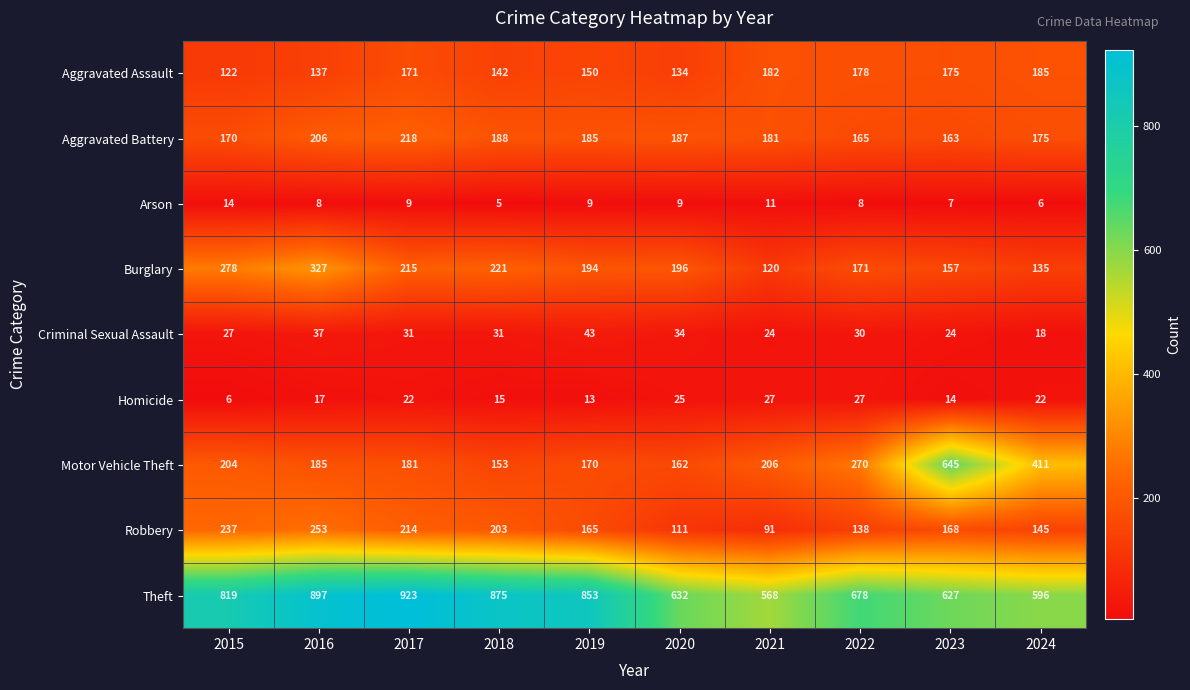

List the series in order of their peak value, lowest first.

Arson, Homicide, Criminal Sexual Assault, Aggravated Assault, Aggravated Battery, Robbery, Burglary, Motor Vehicle Theft, Theft